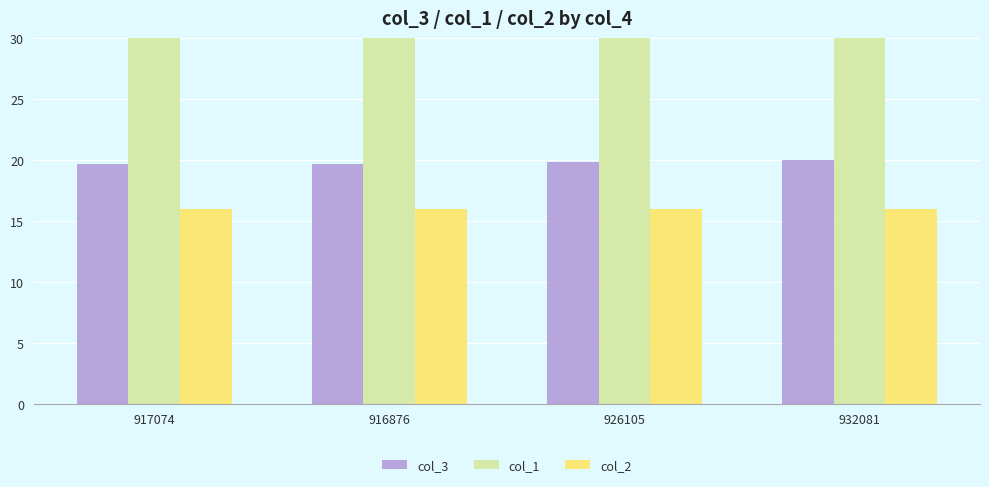

Which category has the lowest value in the col_1 series?

917074